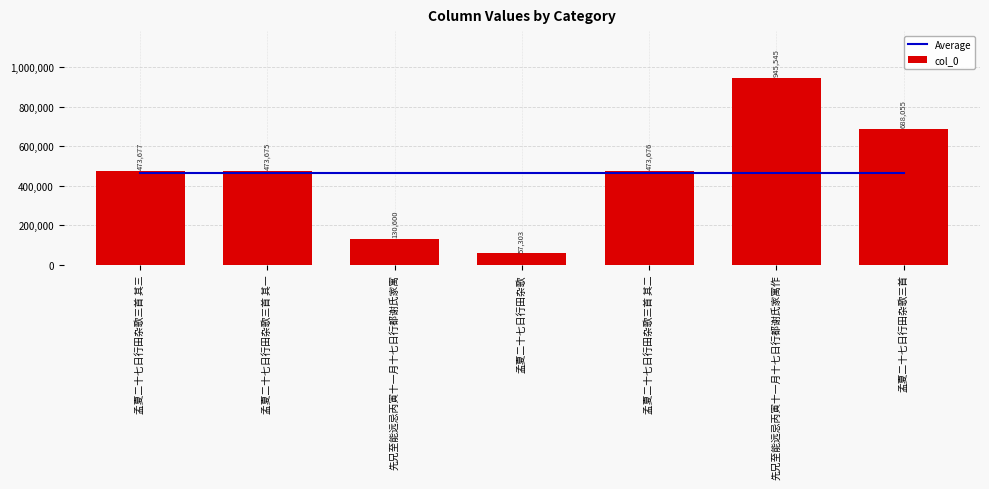

What is the total value across all series at 孟夏二十七日行田杂歌?

520521.7